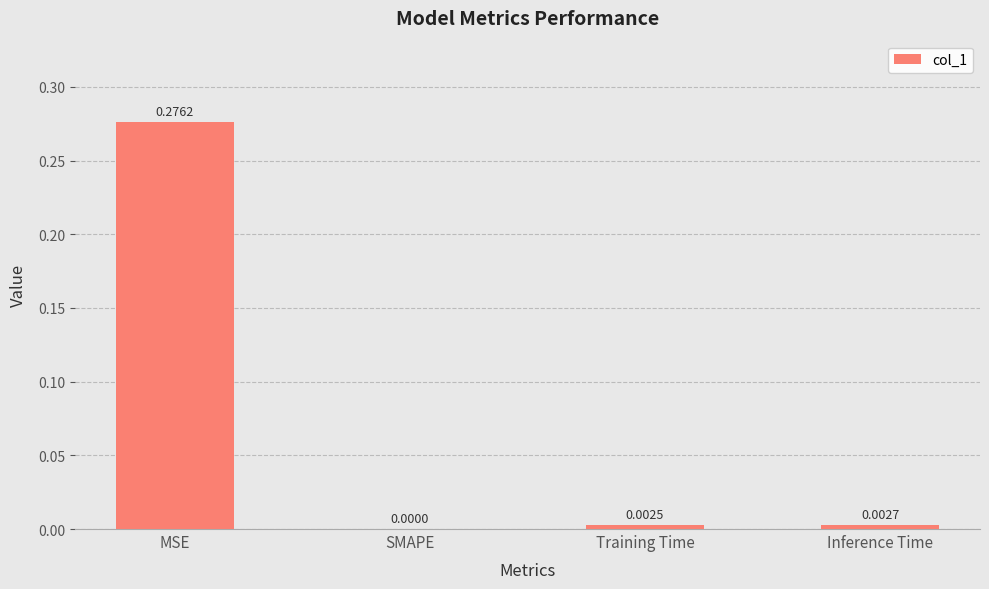

Between Training Time and Inference Time, which is larger?

Inference Time